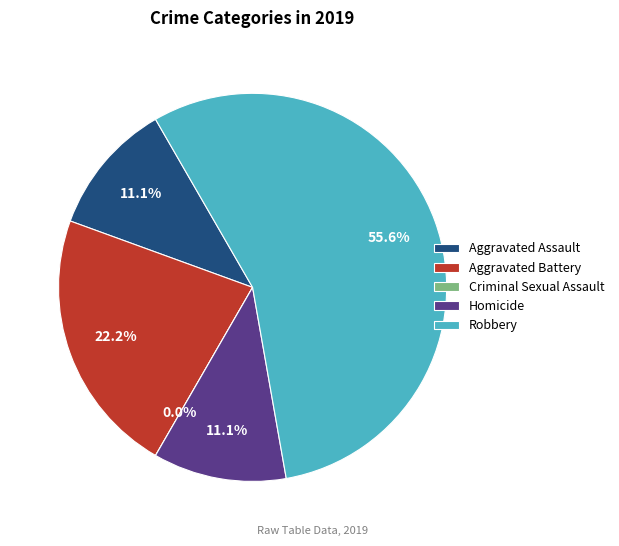

Rank the categories by value from highest to lowest.

Robbery, Aggravated Battery, Aggravated Assault, Homicide, Criminal Sexual Assault